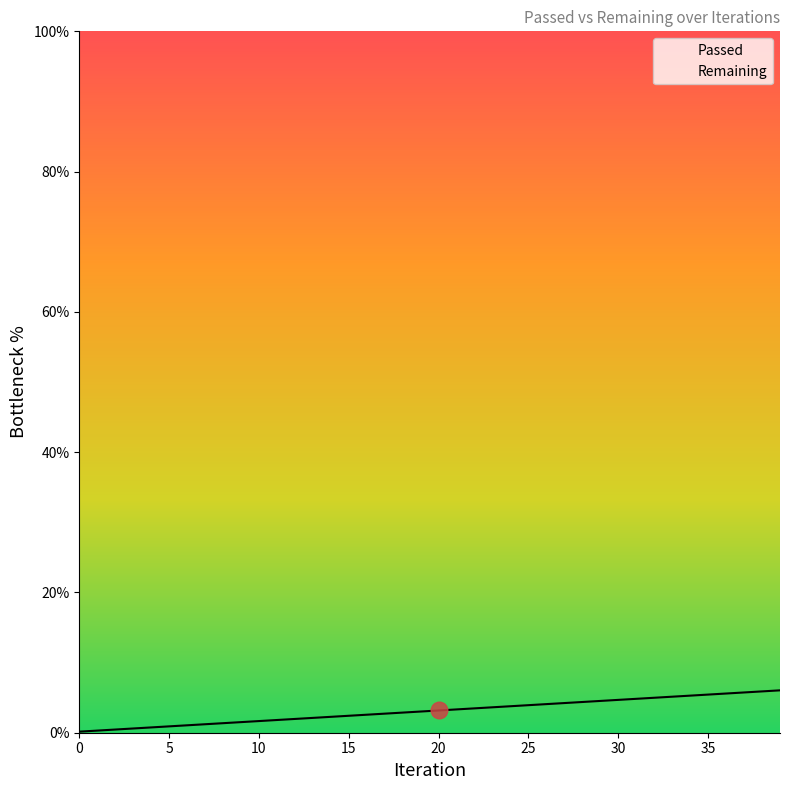

What is the value of the 2nd point from the left?

0.3